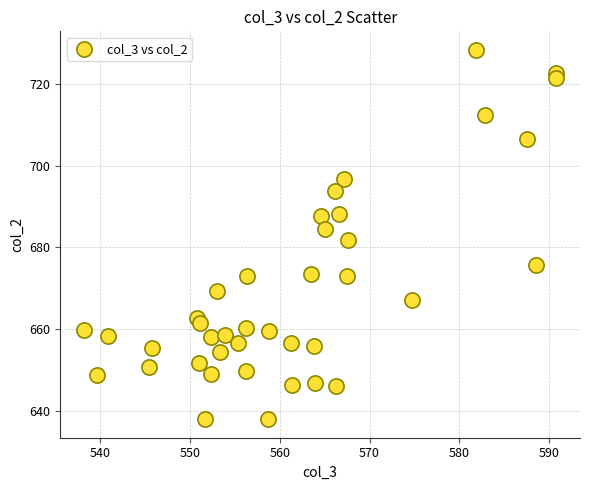

What is the range of X values (max minus min)?

52.6